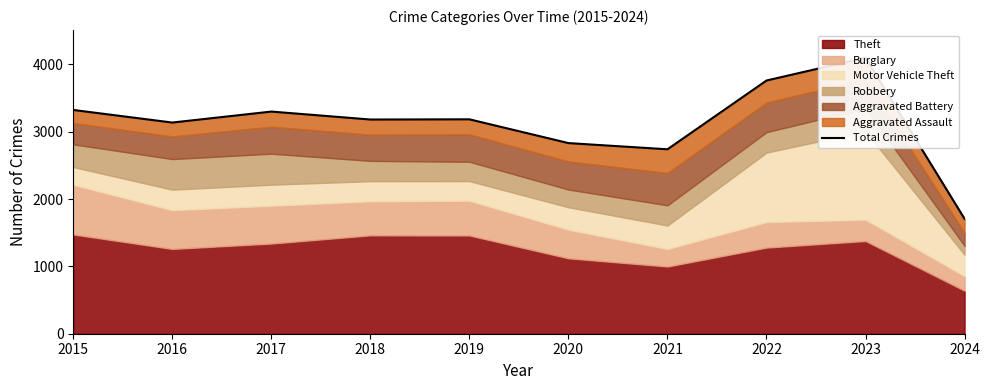

What is the minimum value shown in the chart?

1706